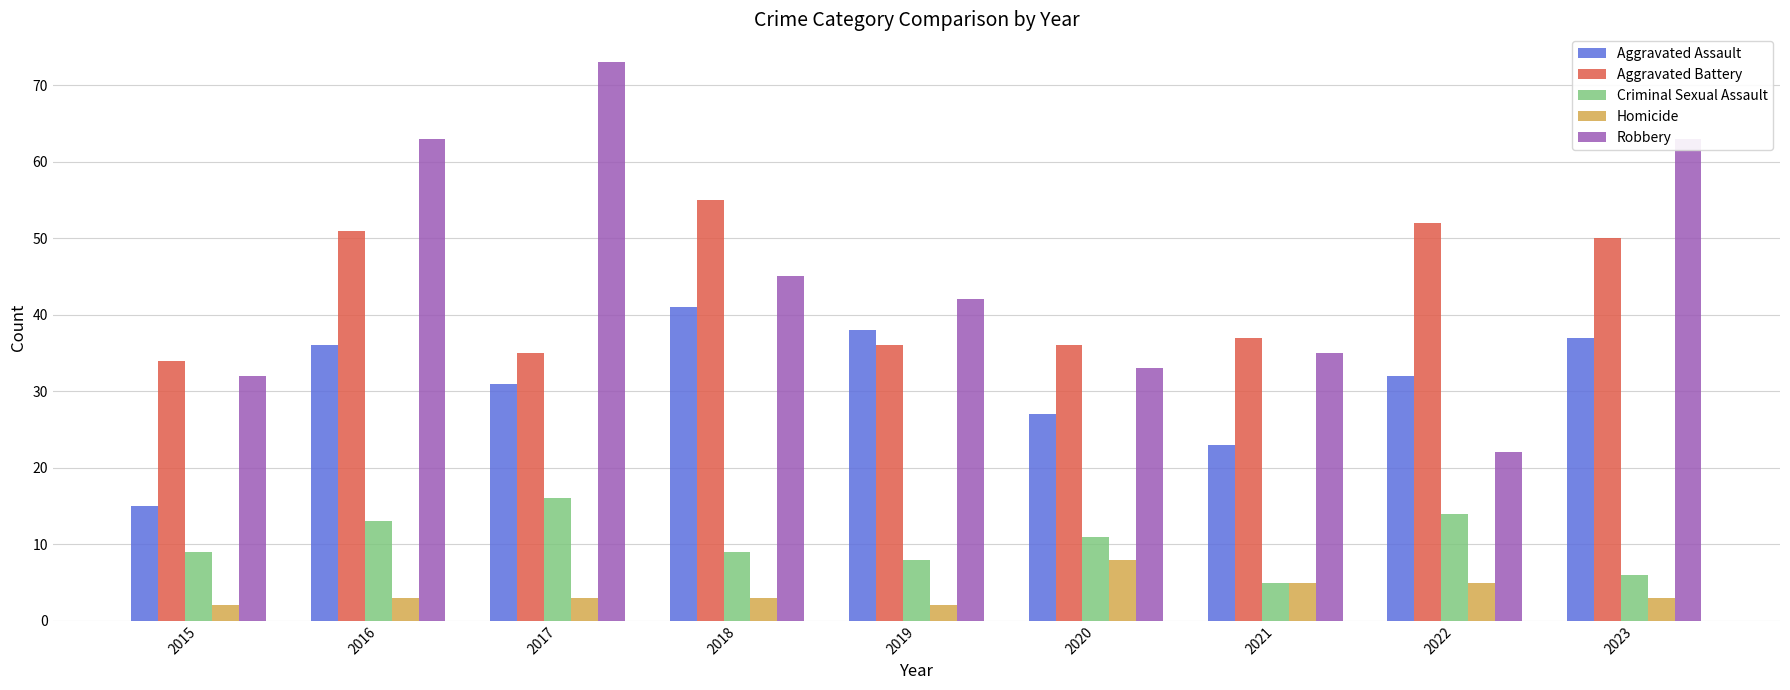

Between 2019 and 2020, which series saw the biggest shift?

Aggravated Assault